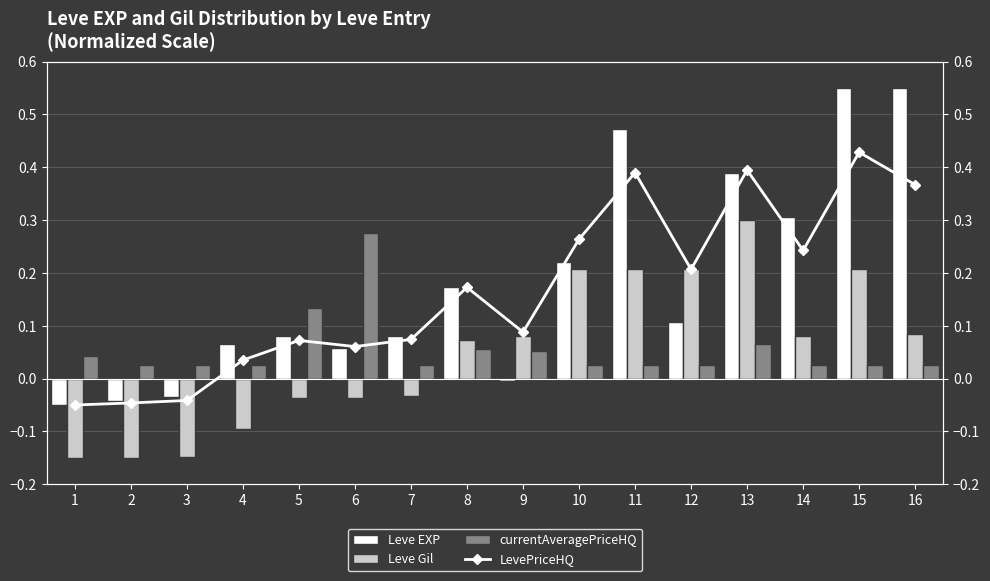

Which series has the largest total across all categories?

Leve EXP